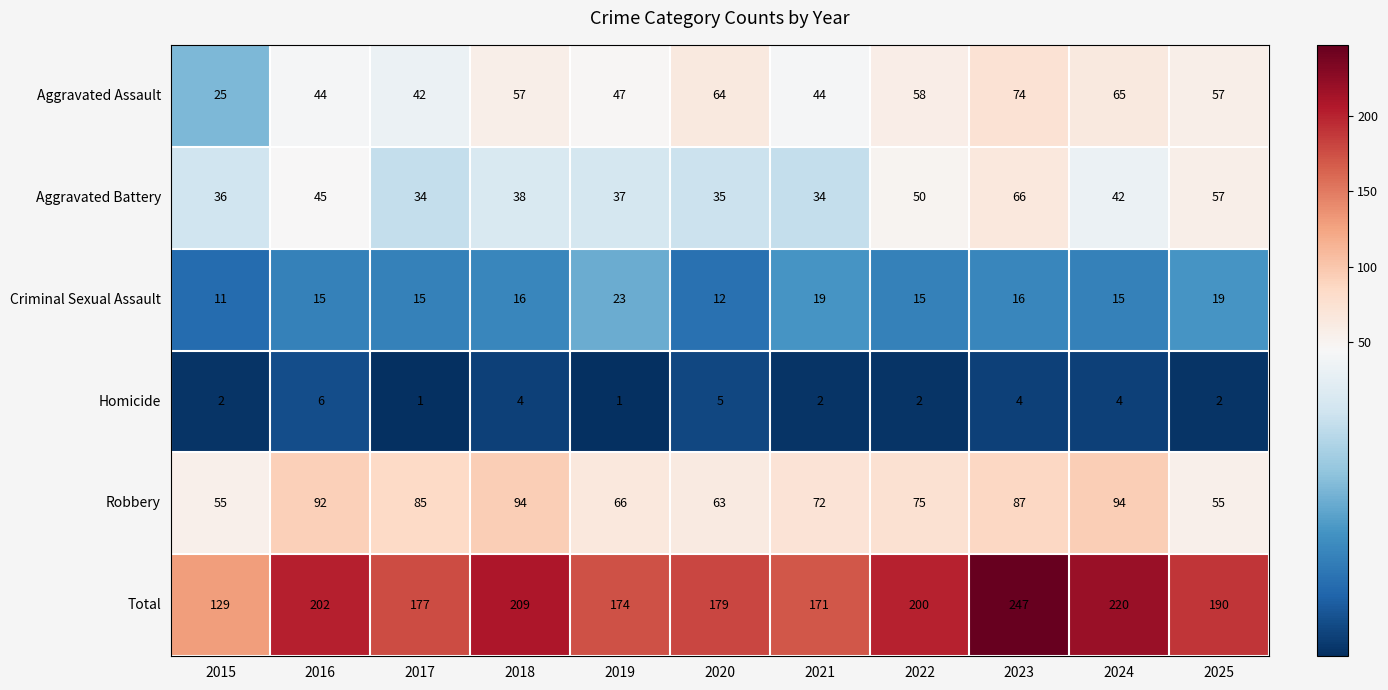

At which category is the sum across all series the highest?

2023